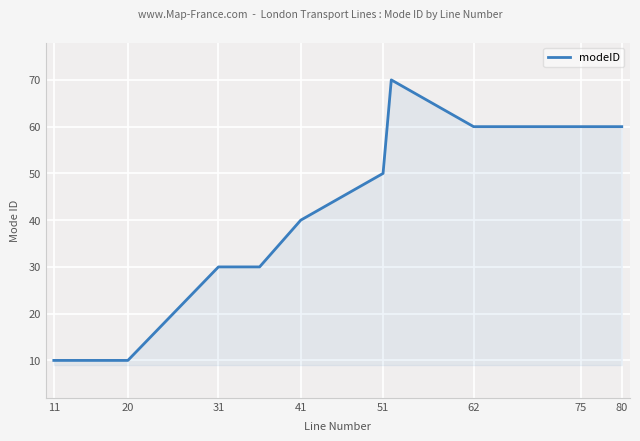

How many lines are shown in the chart?

1